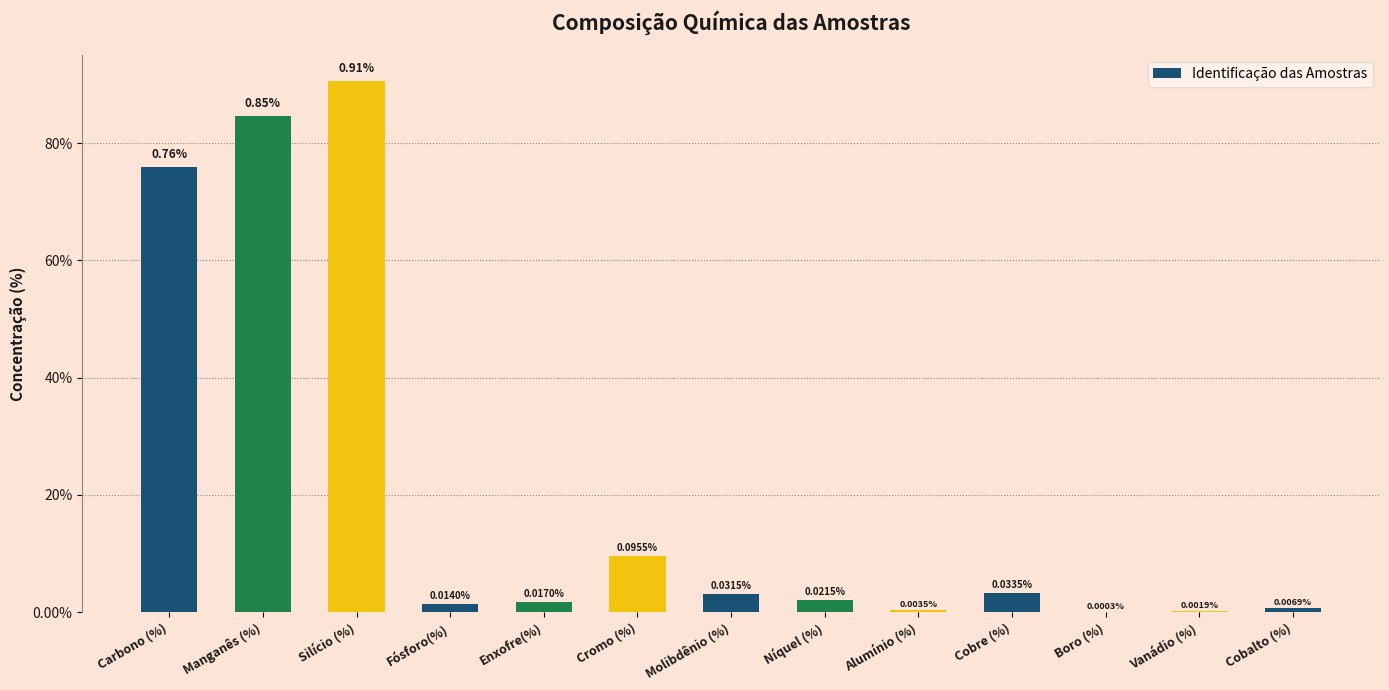

What is the average value?

0.2